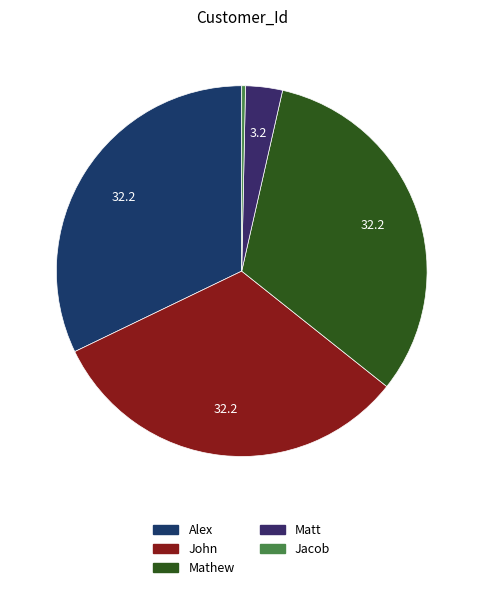

Which has a higher value, Mathew or John?

Mathew